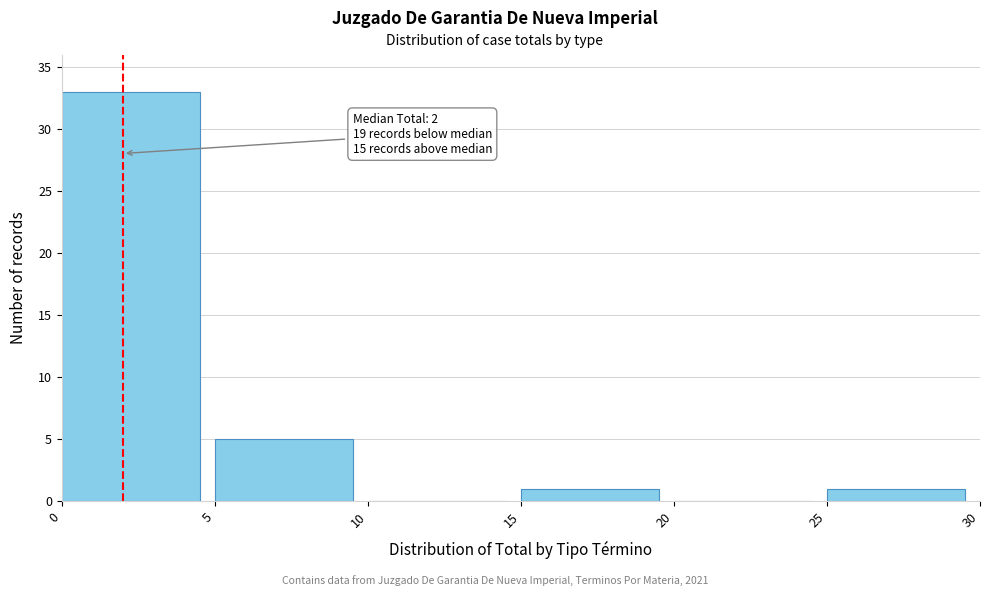

Over which range of the x-axis is the bar tallest?

0 to 5